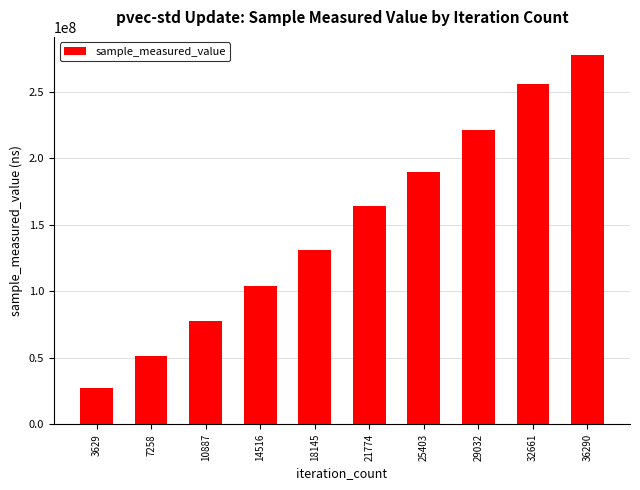

Approximately how many times larger is the value at 25403 compared to 18145?

1.4